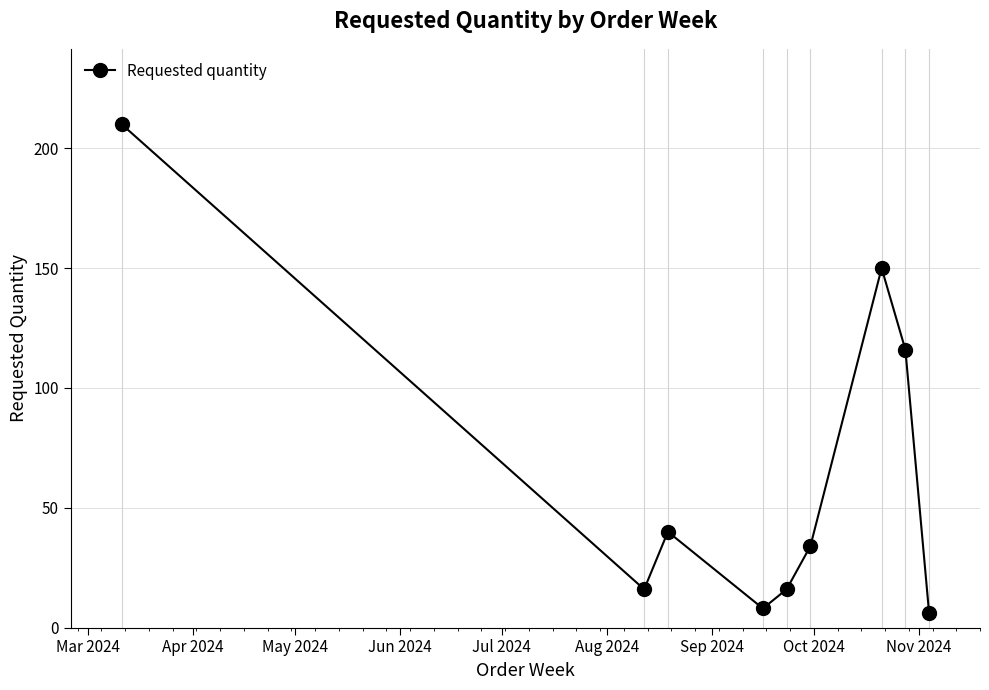

Reading left to right, transcribe all the data shown in this chart.

210	16	40	8	16	34	150	116	6